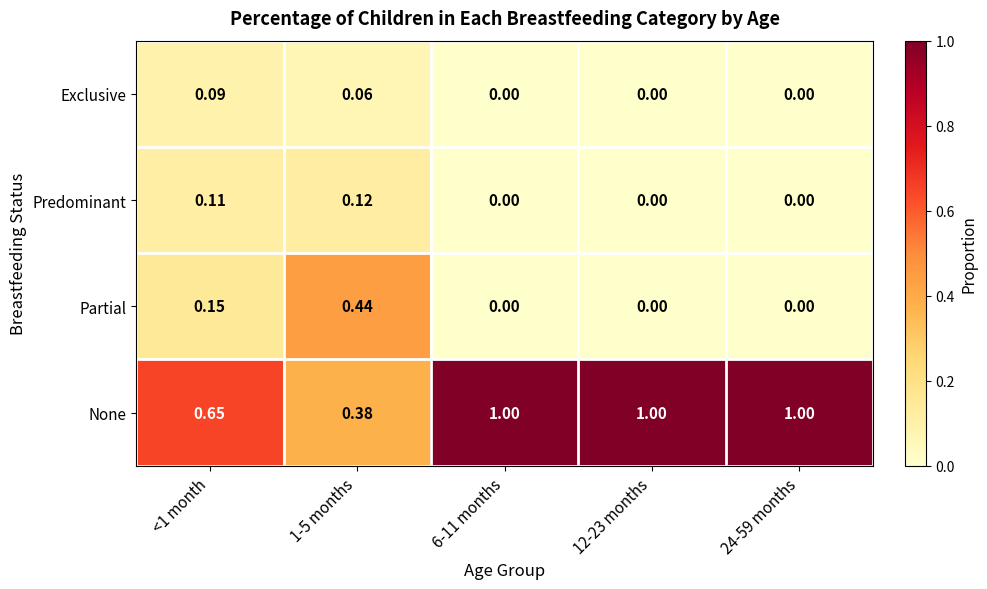

Which series has the largest total across all categories?

None